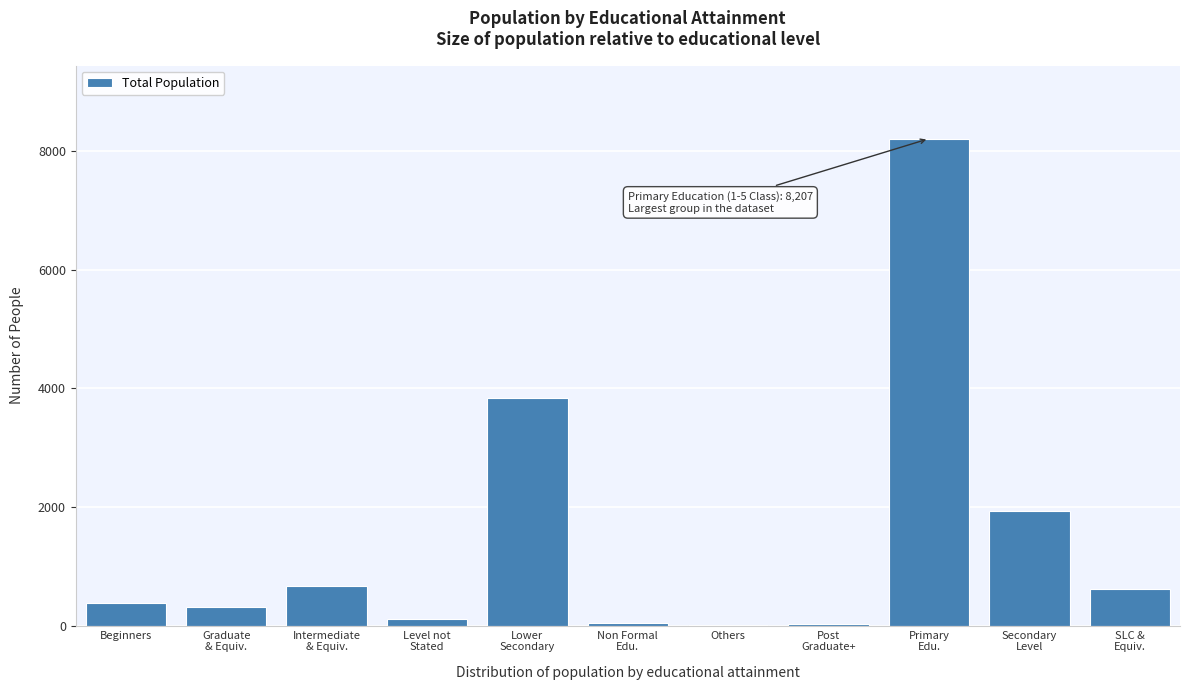

What is the greatest value displayed?

8207